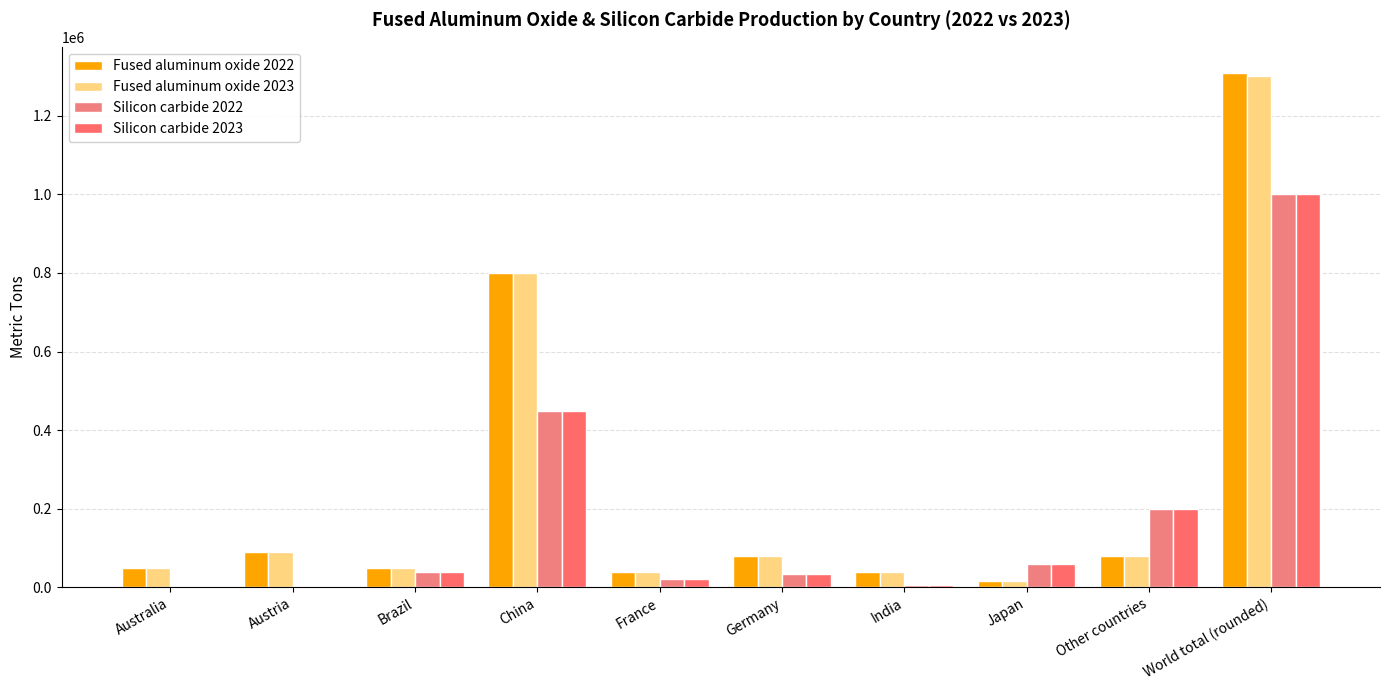

The value of Fused aluminum oxide 2022 at Other countries is 121367. True or false?

False